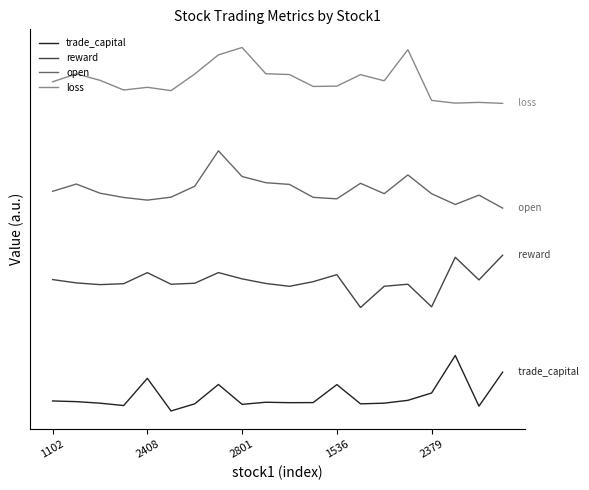

At which label does reward first exceed 186?

1102